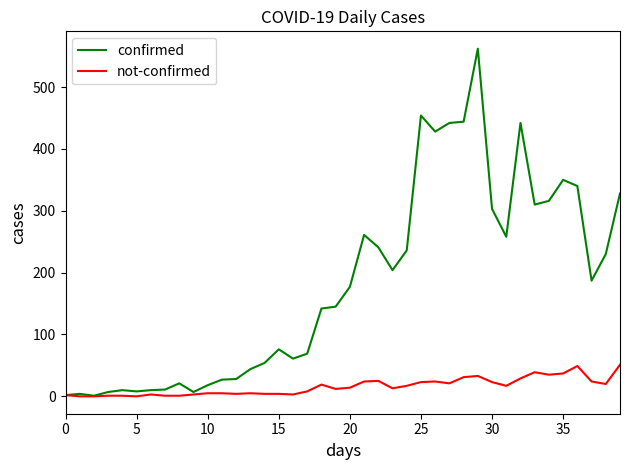

Rank the series by their average value, from lowest to highest.

not-confirmed, confirmed